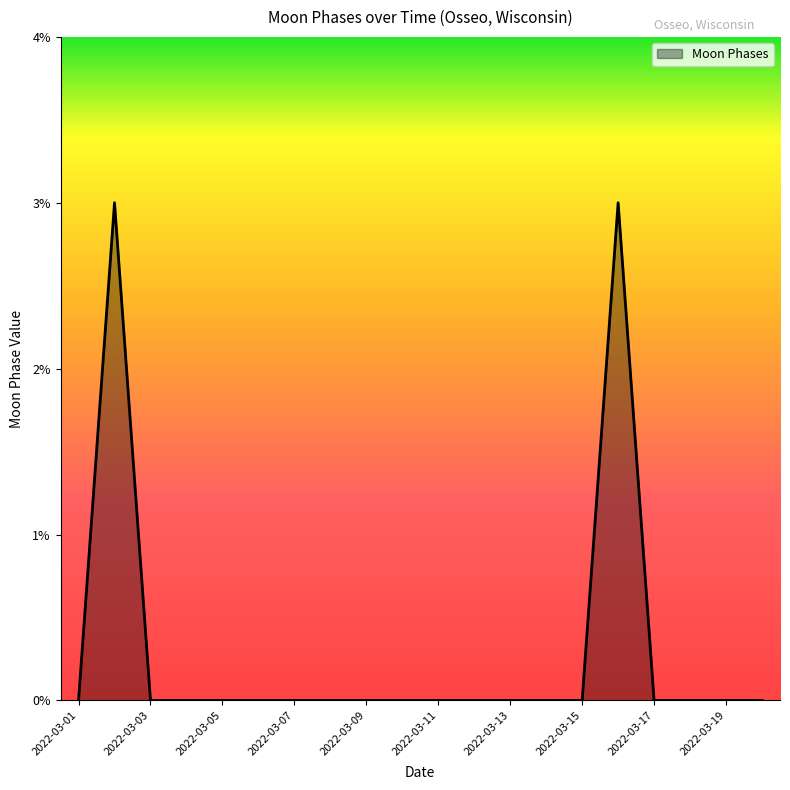

What is the difference between the maximum and minimum values?

3